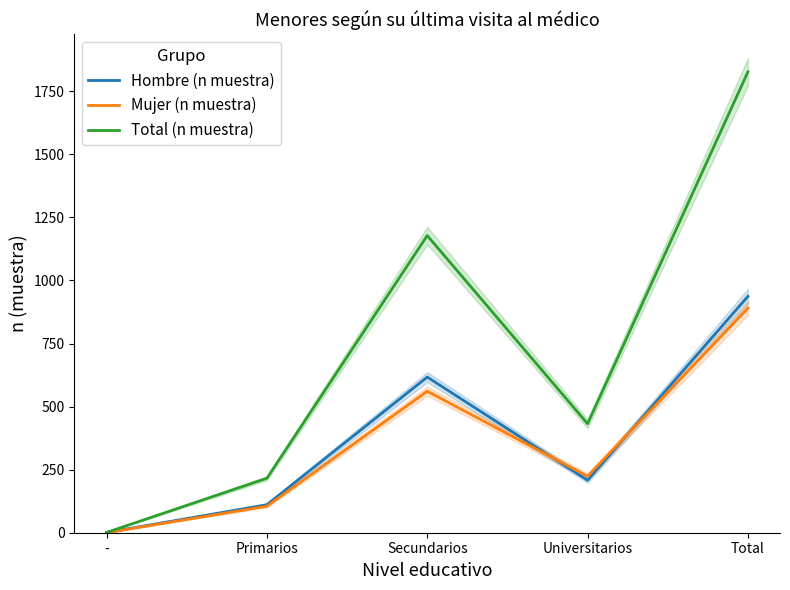

Where is Mujer (n muestra) nearest to the value 445?

Secundarios